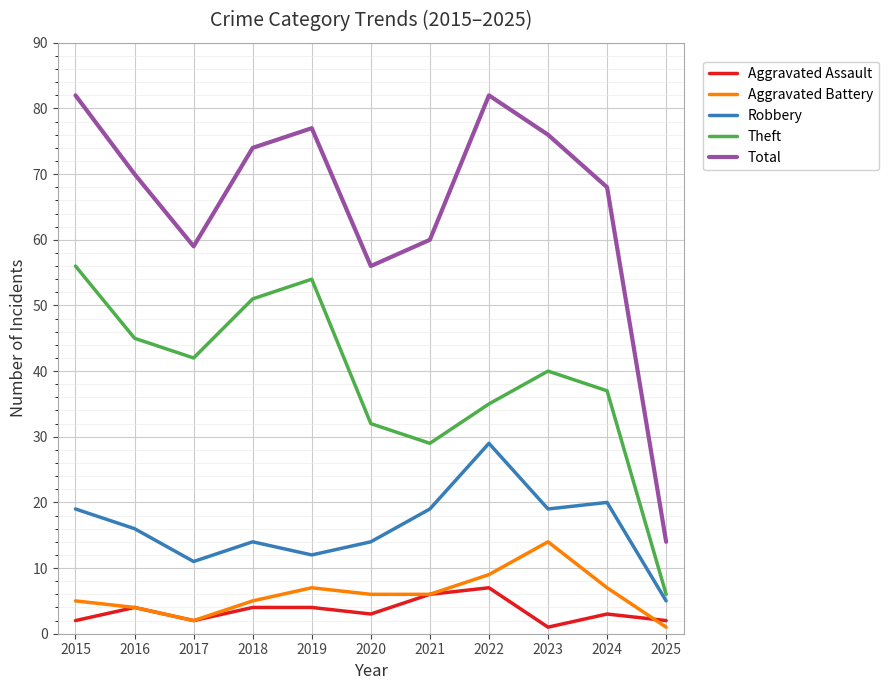

List the series in order of their peak value, lowest first.

Aggravated Assault, Aggravated Battery, Robbery, Theft, Total